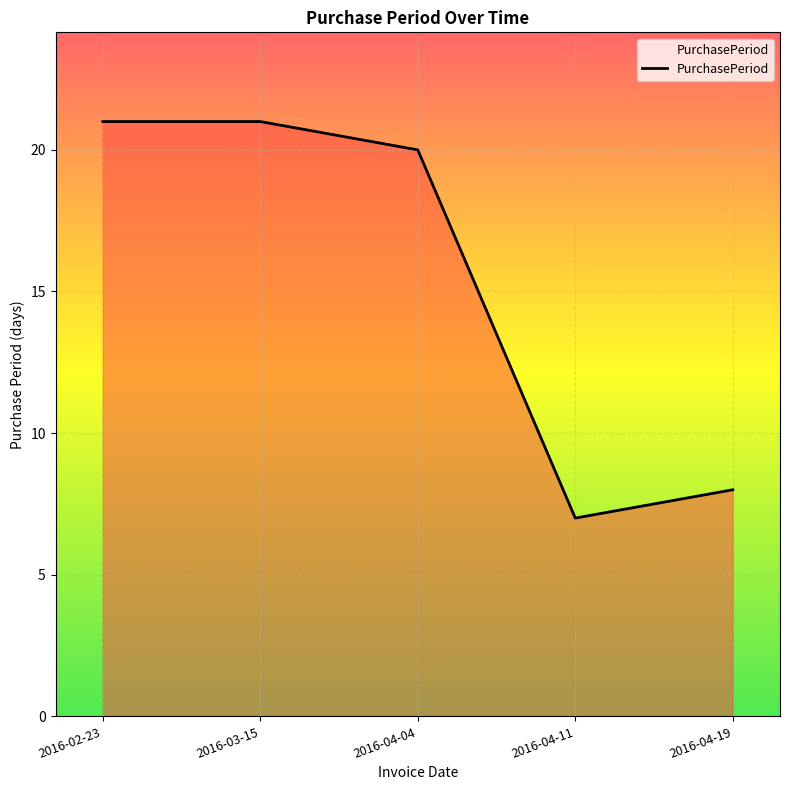

Which has a higher value, 2016-04-19 or 2016-02-23?

2016-02-23